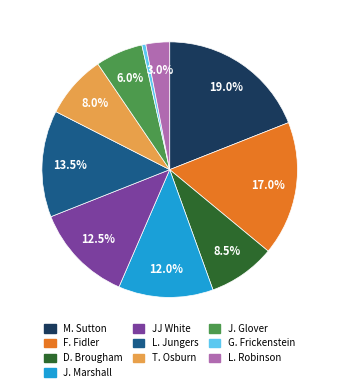

Is there any slice that represents more than half of the pie?

No